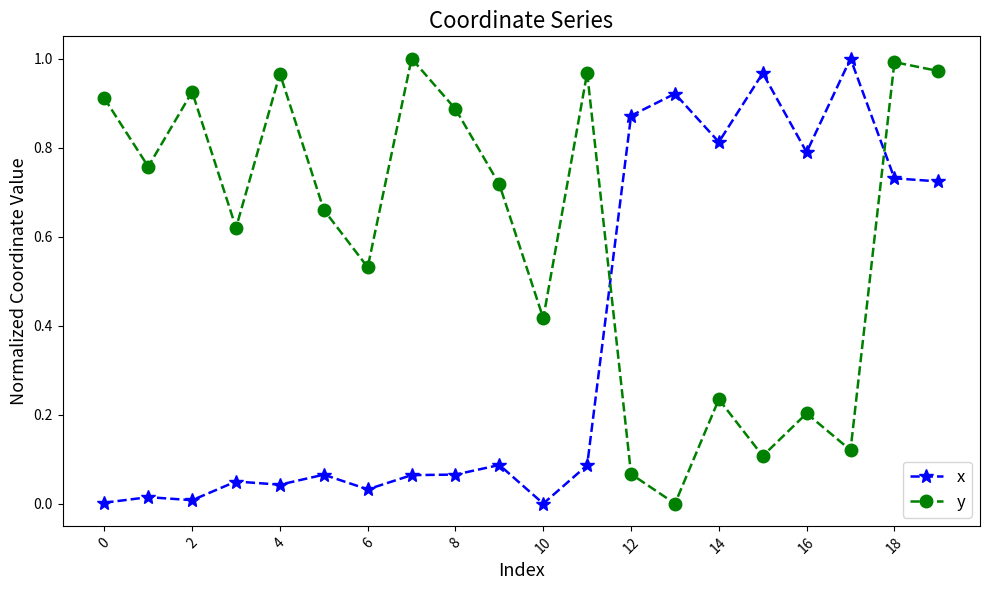

True or false: x and y intersect in this chart.

True